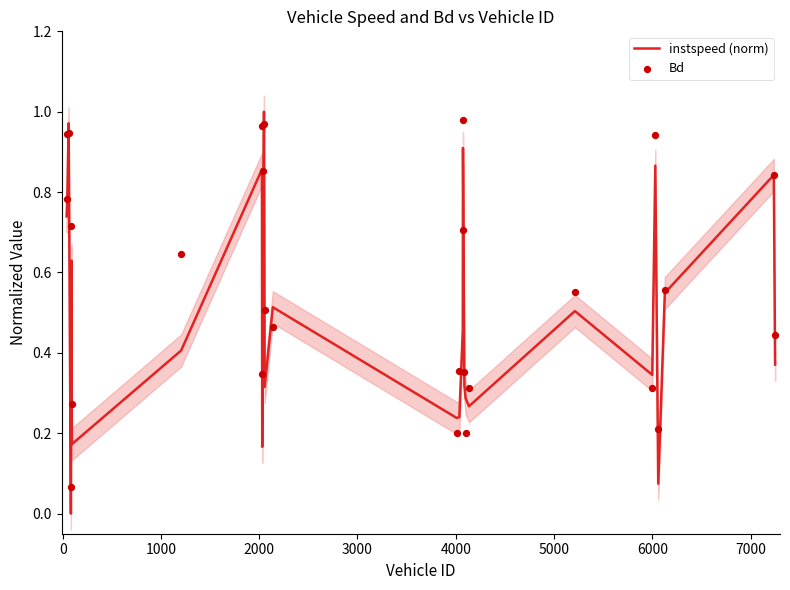

At how many categories does at least one series exceed 0?

27